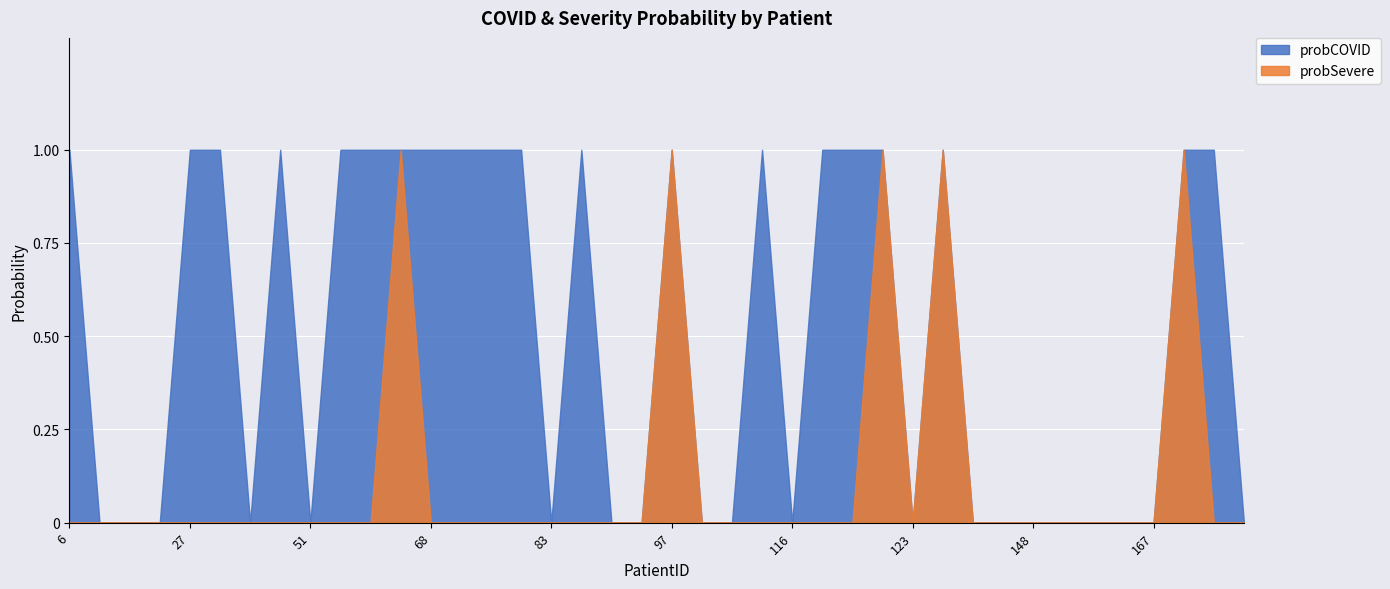

Which category has the lowest value in the probSevere series?

6